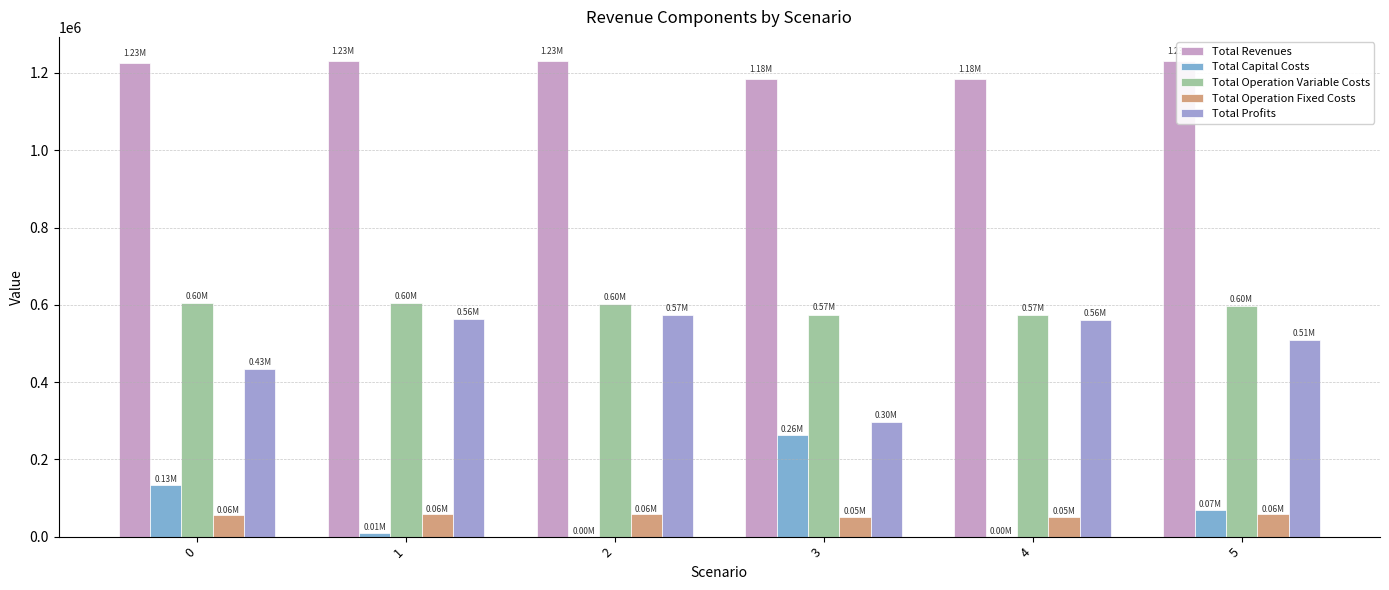

List the series in order of their peak value, lowest first.

Total Operation Fixed Costs, Total Capital Costs, Total Profits, Total Operation Variable Costs, Total Revenues